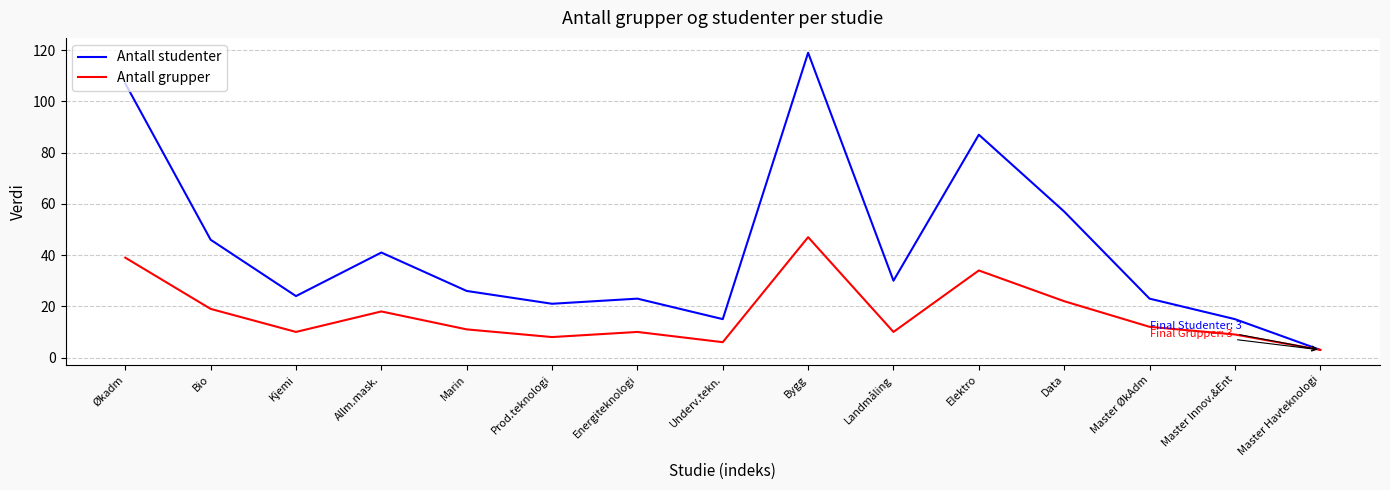

What position from the right is Marin?

11